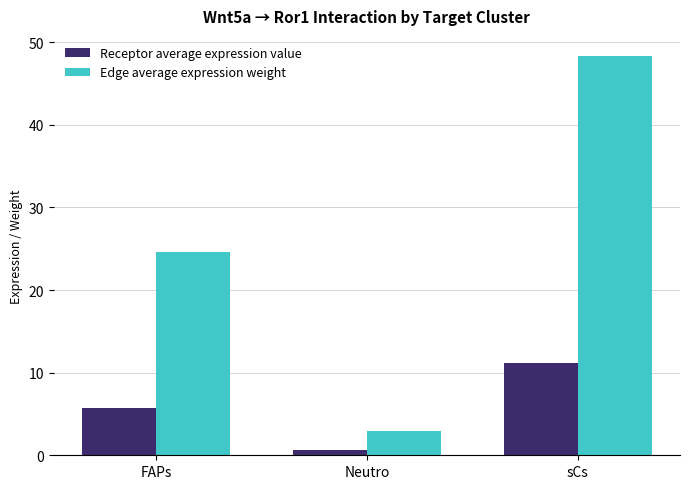

Which series changed the most between Neutro and sCs?

Edge average expression weight